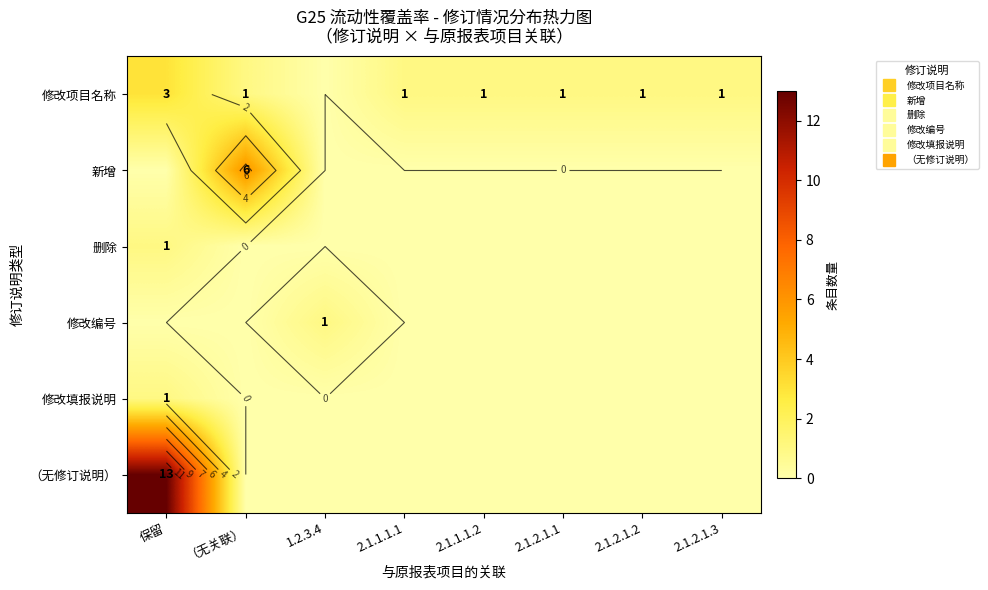

At which category is the sum across all series the highest?

保留